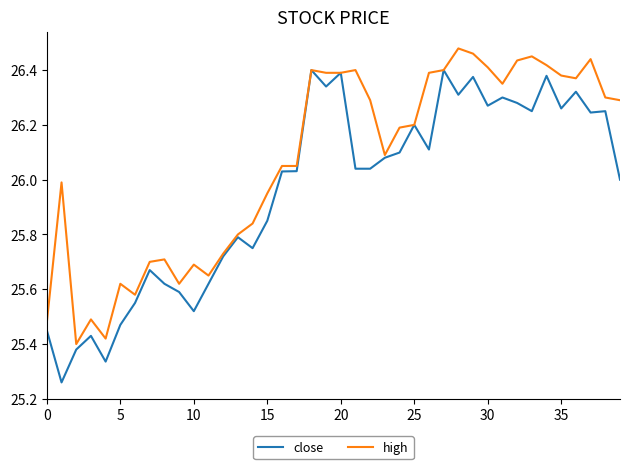

Rank the series by their average value, from lowest to highest.

close, high